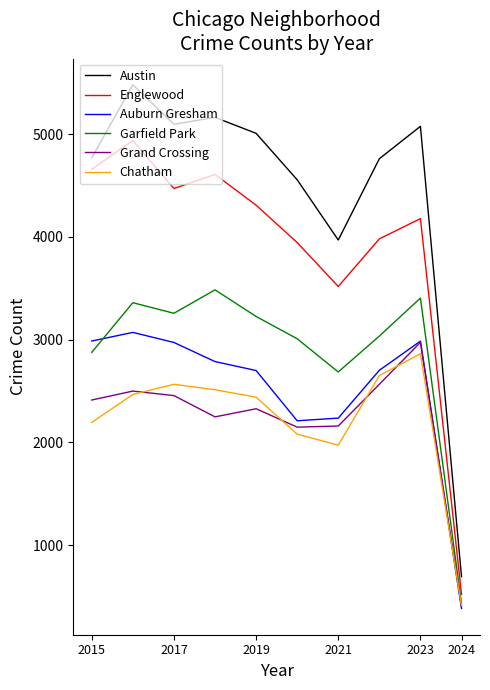

Which series has the largest total across all categories?

Austin